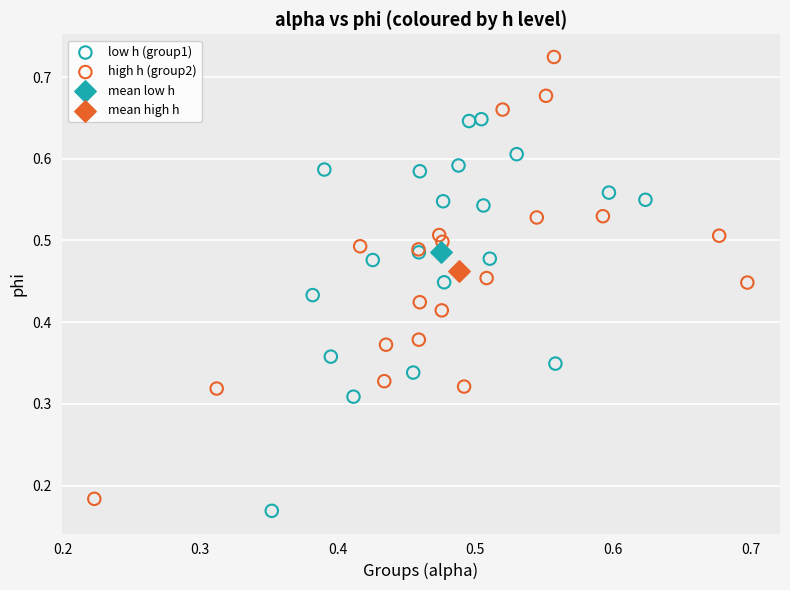

What are all the series names shown in the legend?

low h (group1), high h (group2), mean low h, mean high h